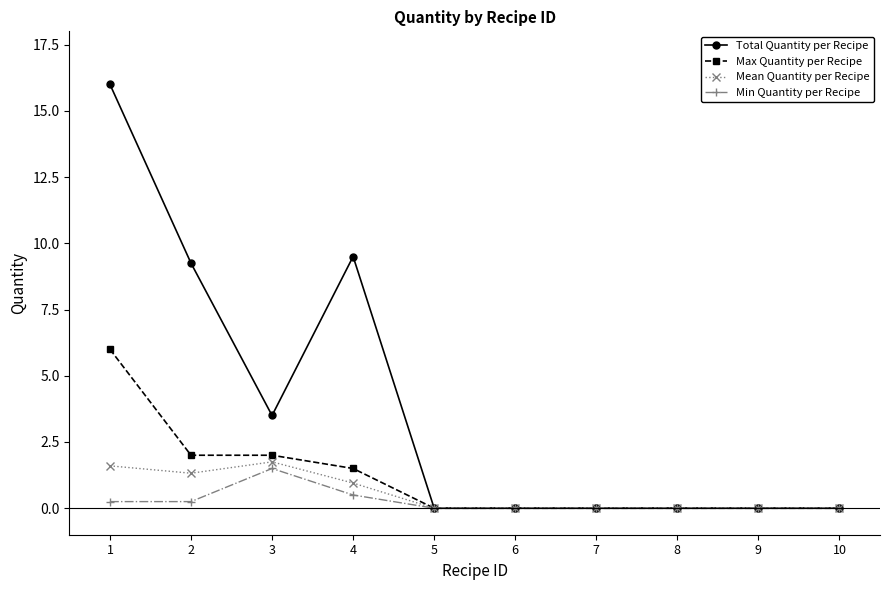

The value of Max Quantity per Recipe at 9 is 0.0. True or false?

True